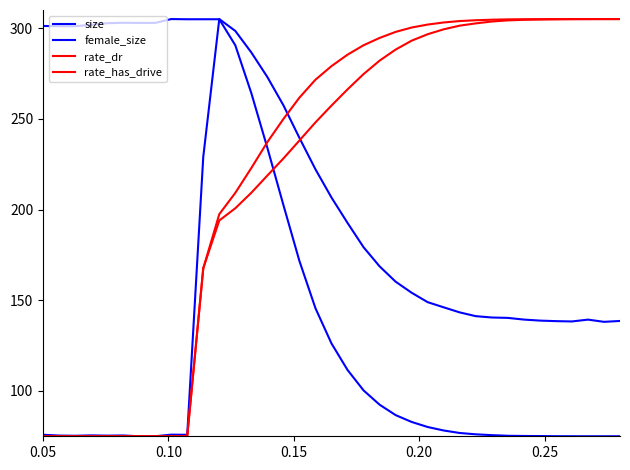

What is the lowest value of the rate_dr series?

75.0